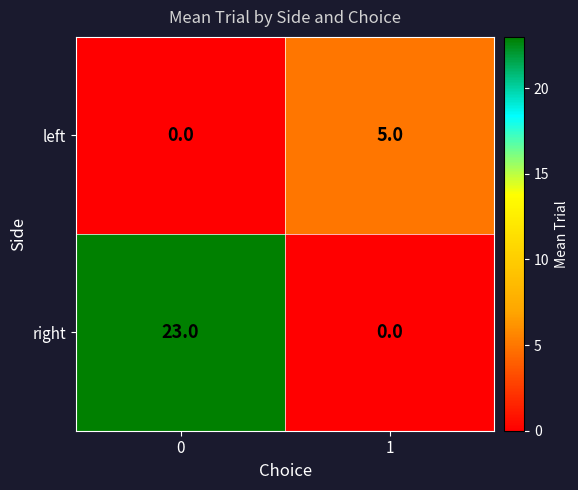

Reading left to right, list all the values displayed in this chart.

left: 0=0	1=5
right: 0=23	1=0